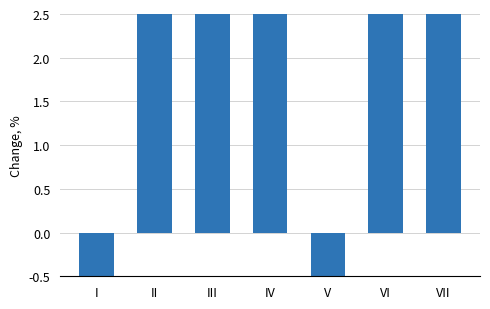

Are the bars grouped side by side (vs. stacked)?

No